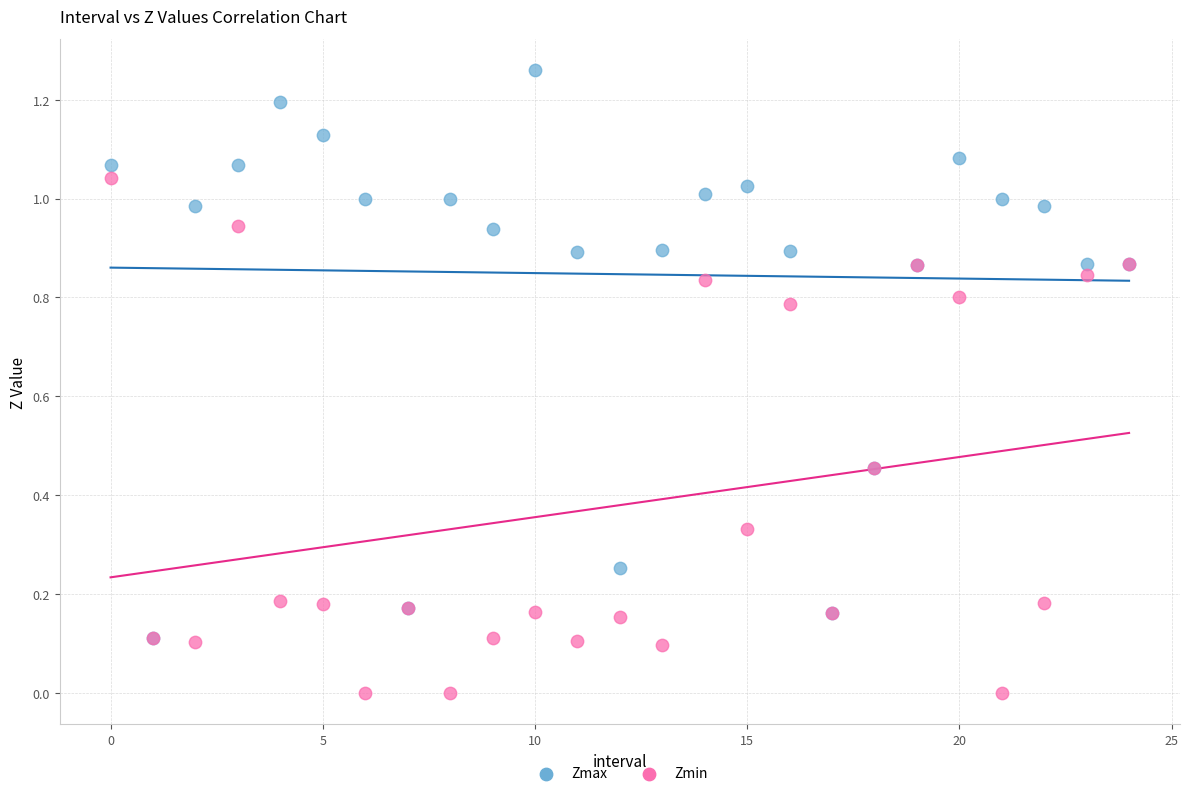

What are all the series names shown in the legend?

Zmax, Zmin